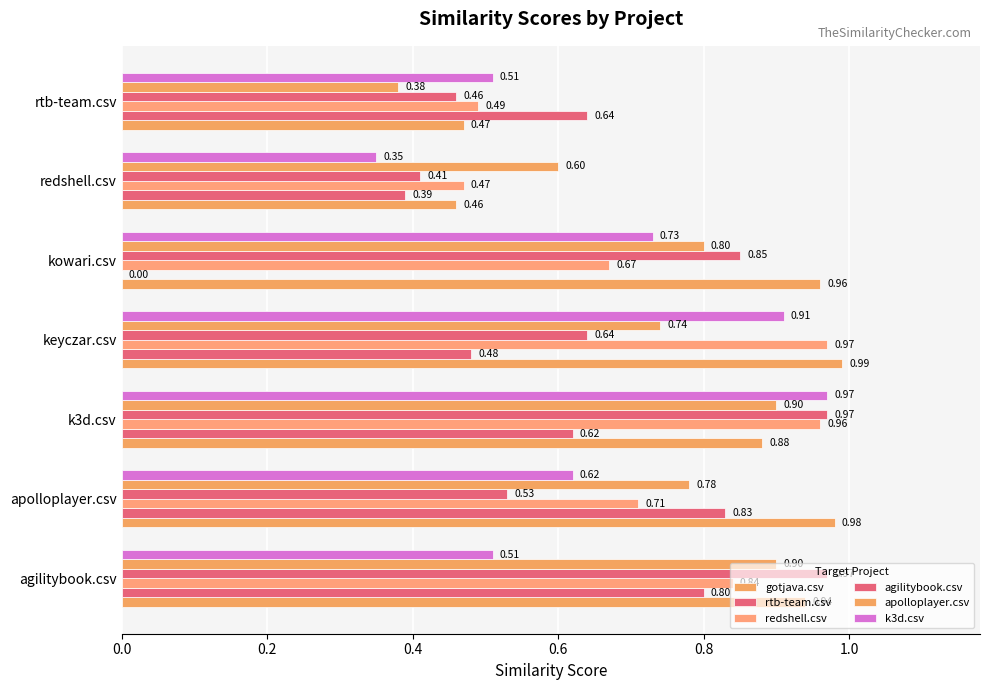

Count the number of data series in this chart.

6